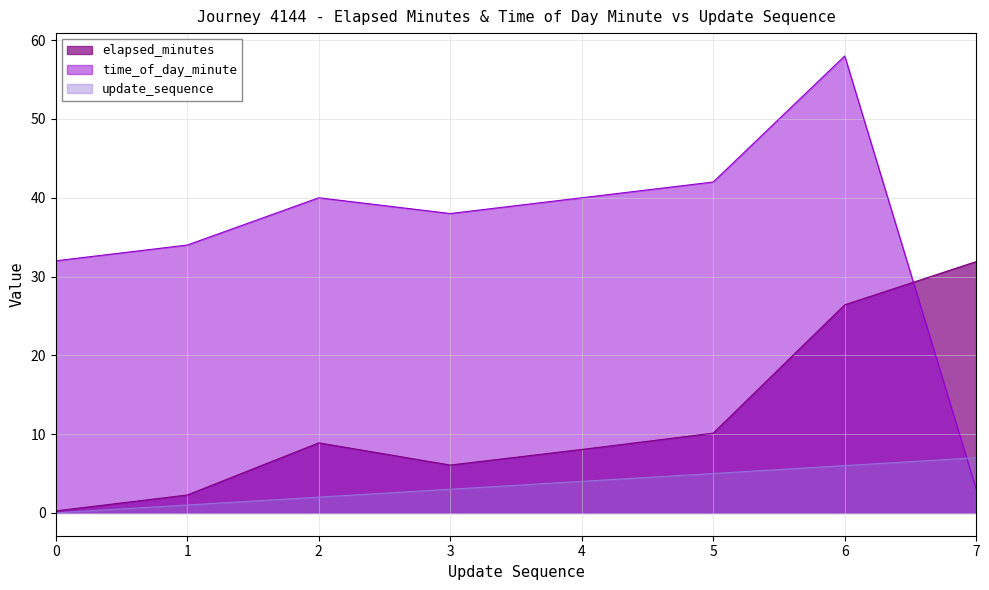

Reading left to right, transcribe all the data shown in this chart.

elapsed_minutes: 0=0.2	1=2.3	2=8.9	3=6.1	4=8.1	5=10.1	6=26.4	7=31.9
time_of_day_minute: 0=32.0	1=34.0	2=40.0	3=38.0	4=40.0	5=42.0	6=58.0	7=3.0
update_sequence: 0=0.0	1=1.0	2=2.0	3=3.0	4=4.0	5=5.0	6=6.0	7=7.0